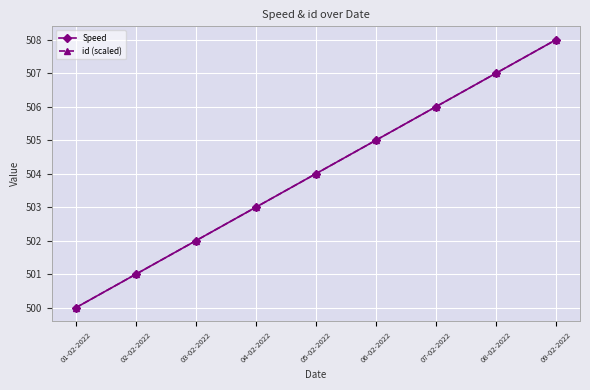

Does the chart have visible grid lines?

Yes